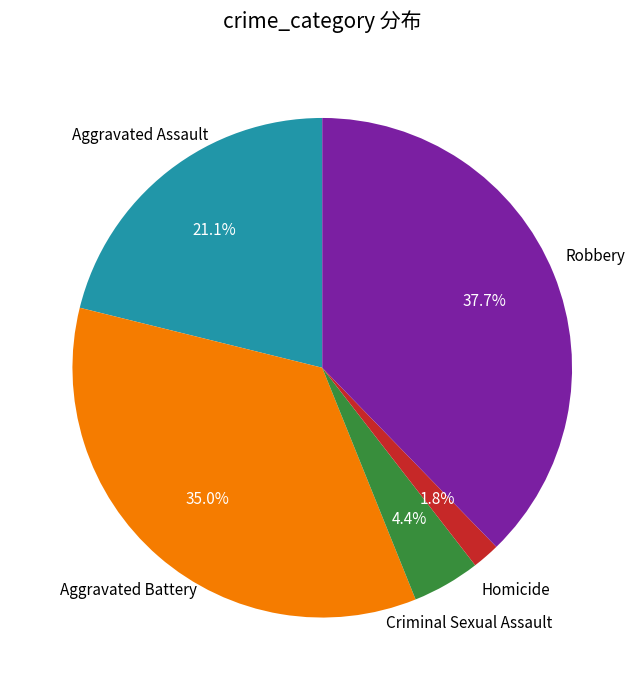

Is the sum of Robbery and Criminal Sexual Assault greater than half?

No